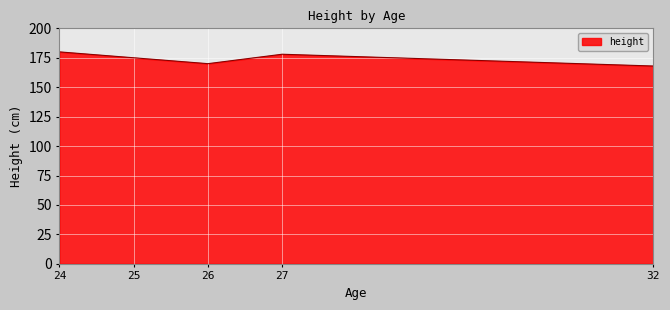

What is the average value?

174